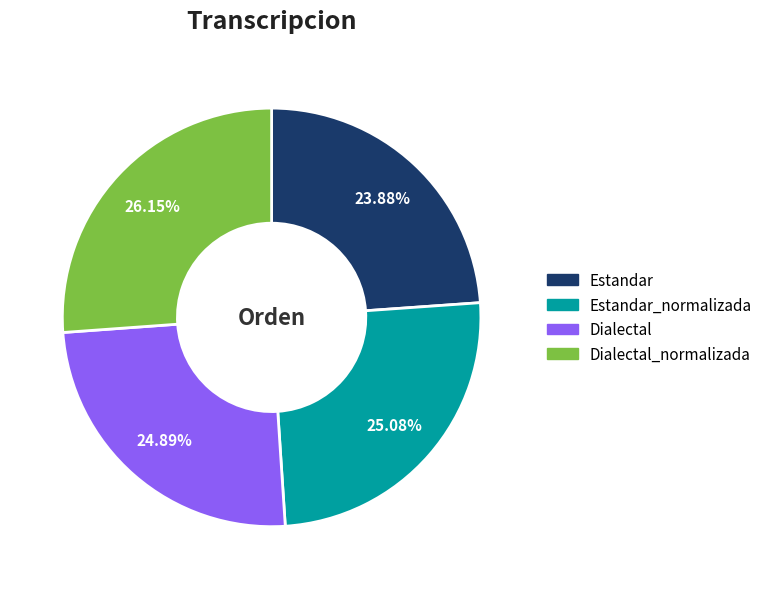

How many segments does this pie chart have?

4